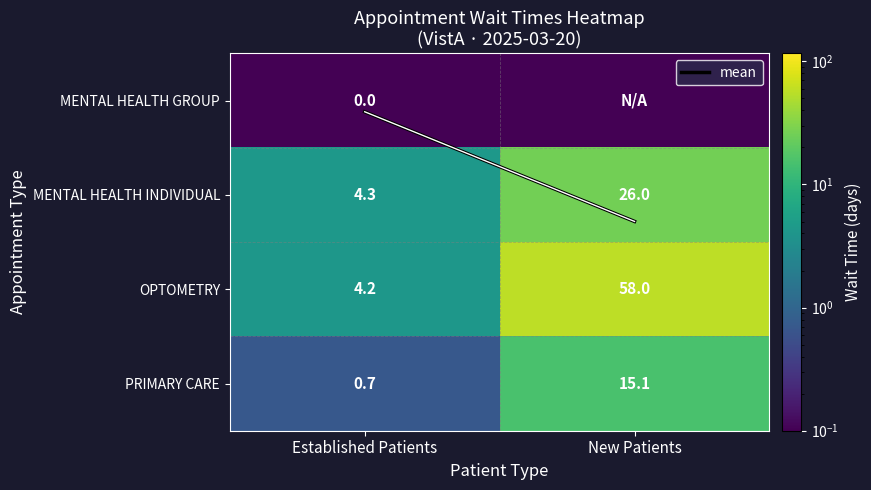

What is the difference between the mean values at Established Patients and New Patients?

1.2